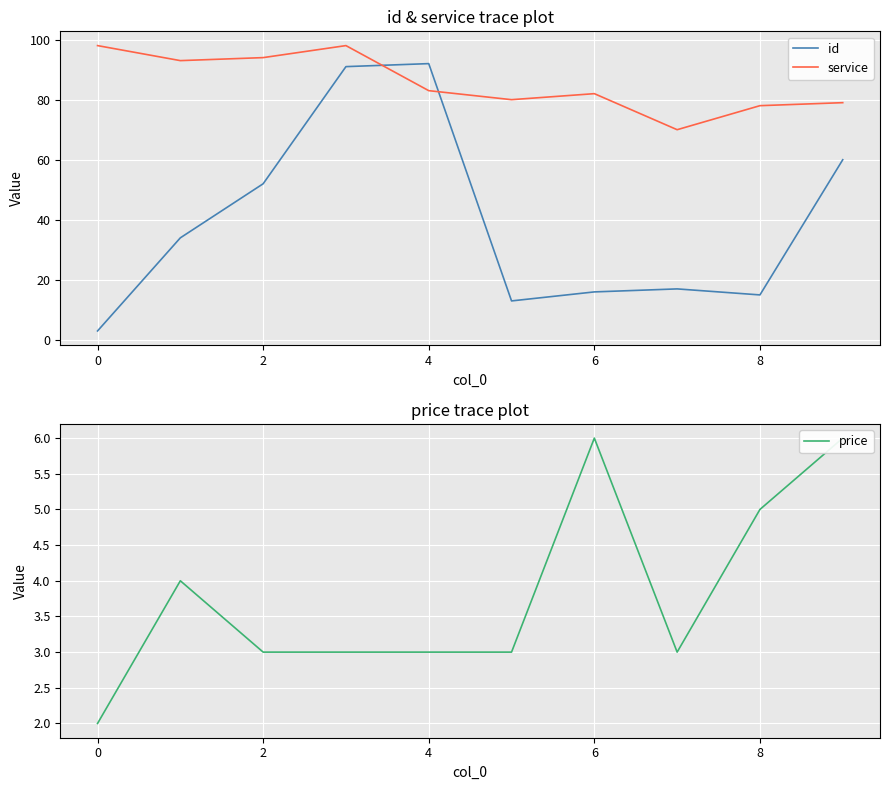

At how many categories does at least one series exceed 31?

10